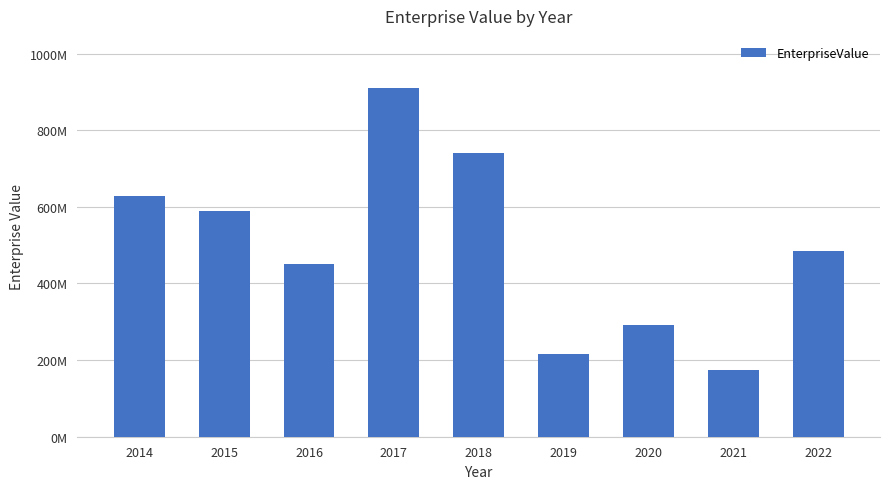

Read the value at 2014.

627616521